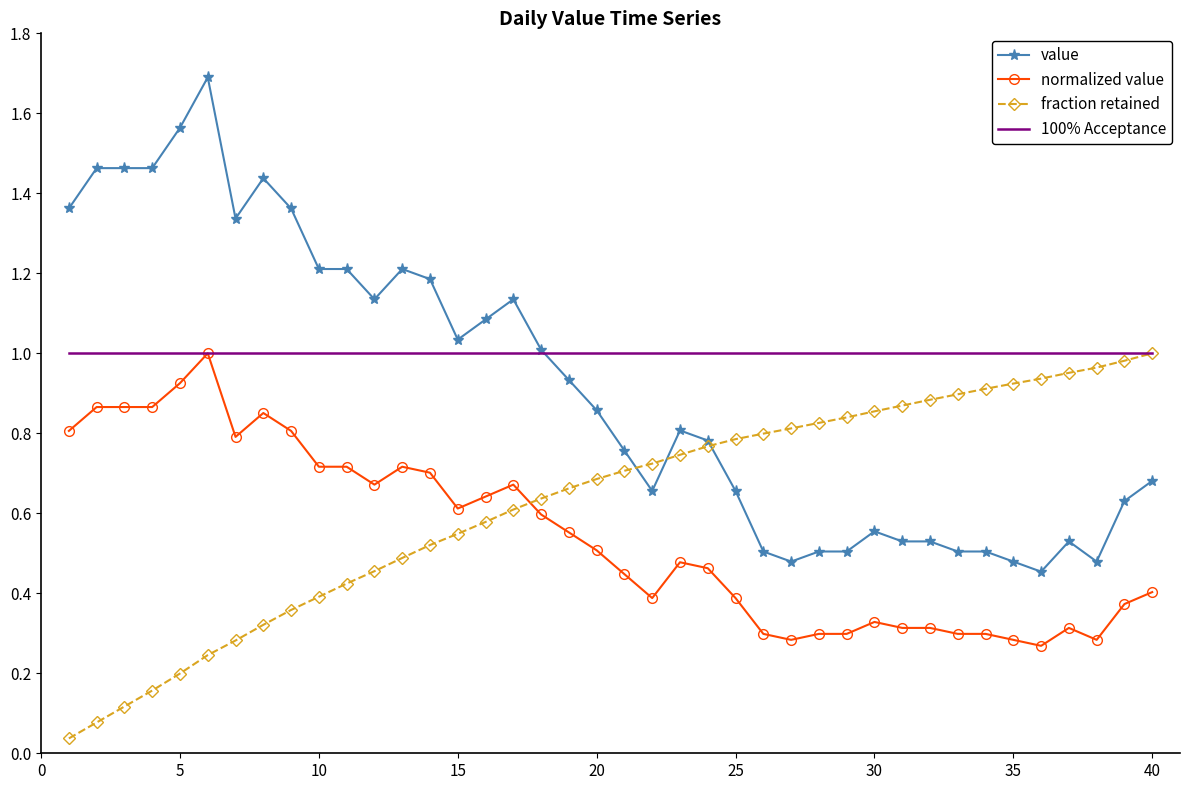

True or false: value and normalized value intersect in this chart.

False